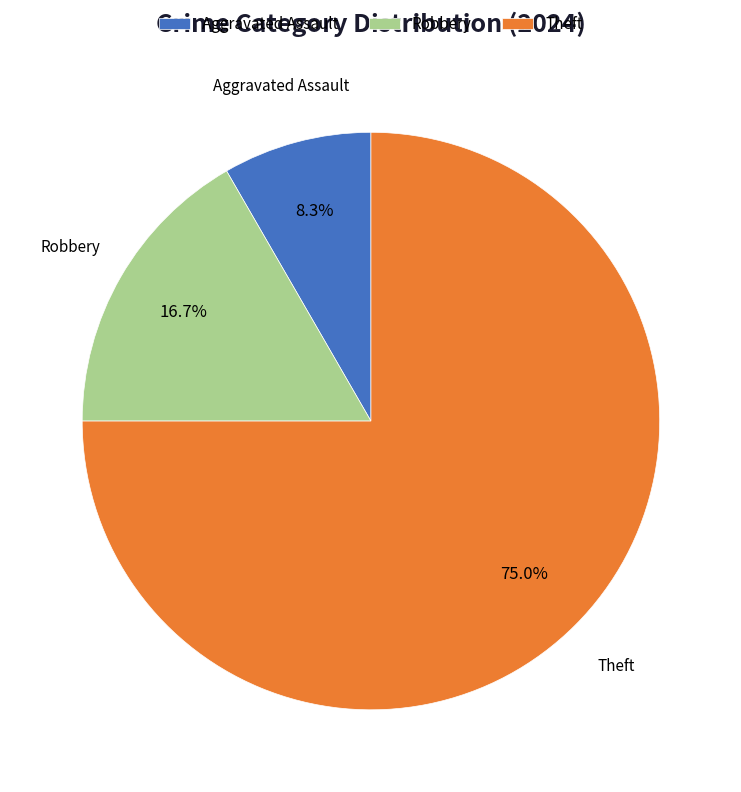

What percentage do Theft and Robbery together represent?

91.7%